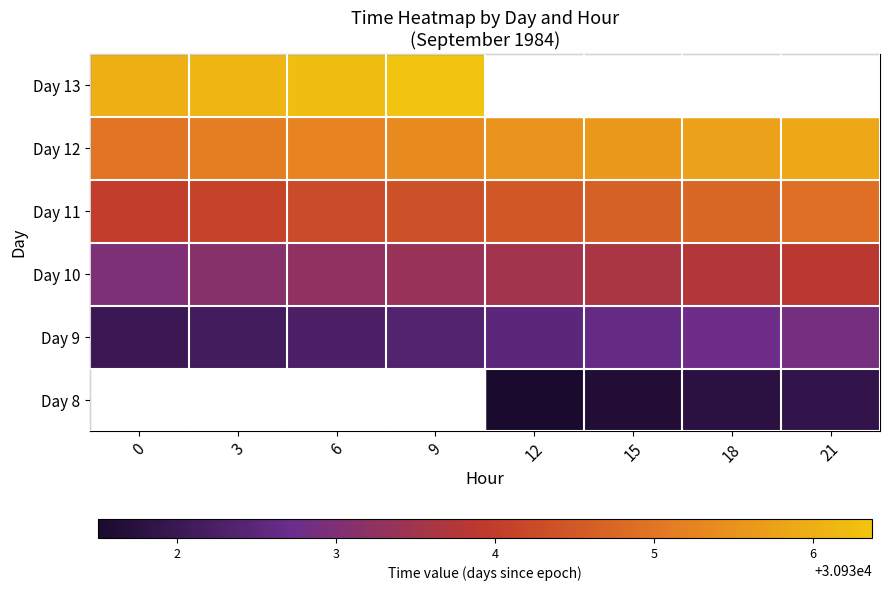

Which label corresponds to the smallest value in the chart?

12